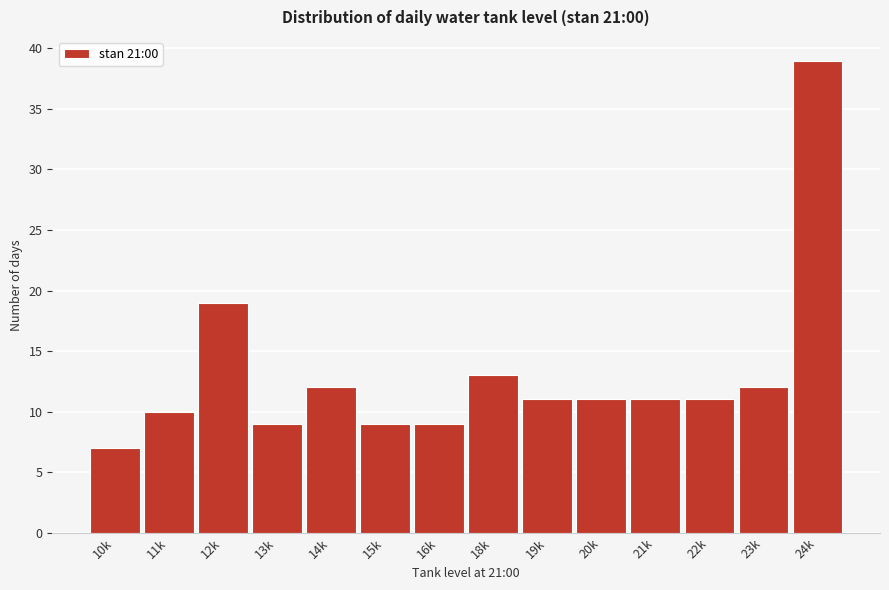

Reading left to right, list all the values displayed in this chart.

7	10	19	9	12	9	9	13	11	11	11	11	12	39